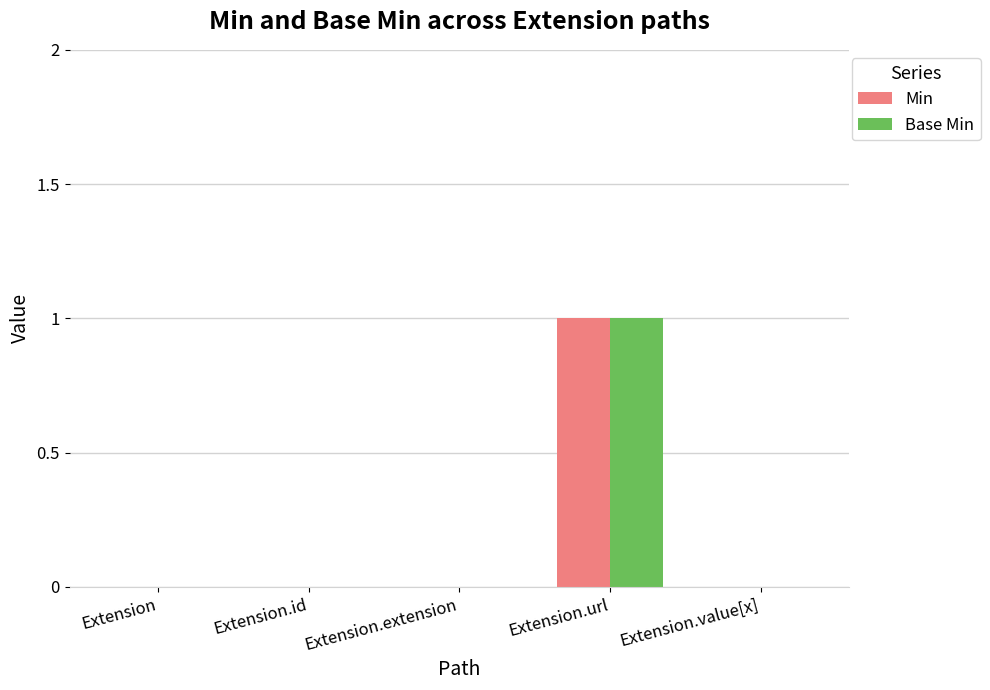

What is the maximum value for Min?

1